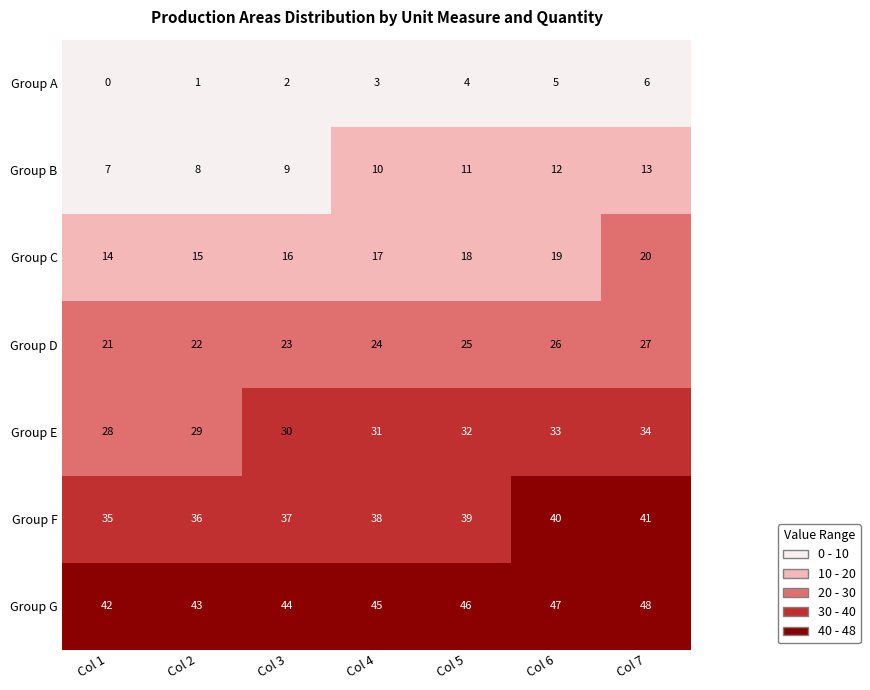

How many Group D values are between 22 and 26?

5